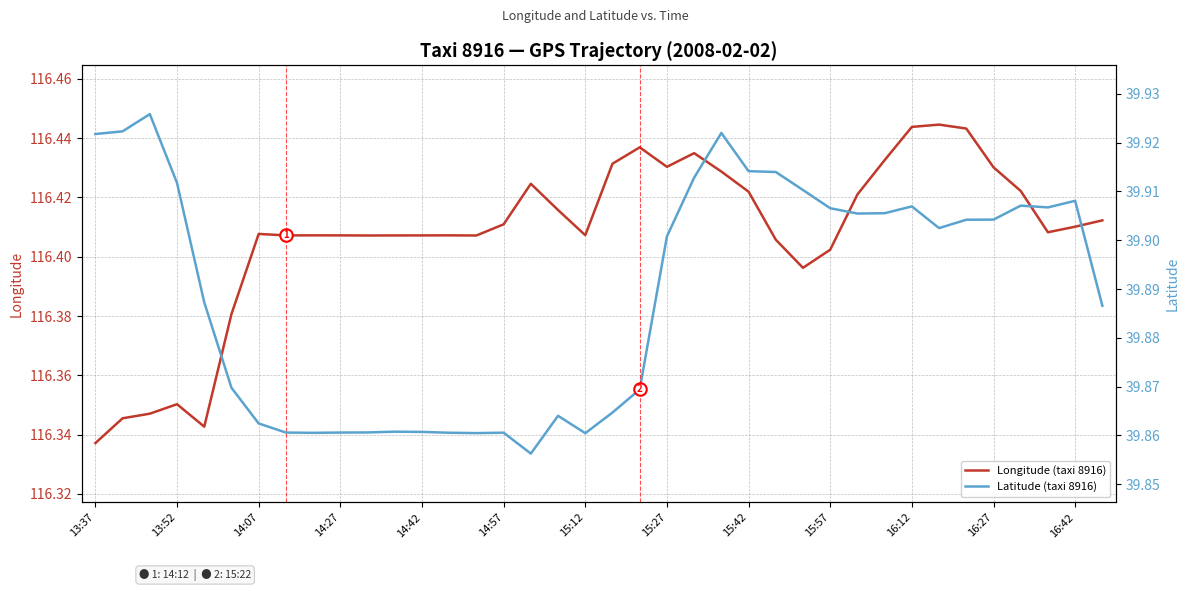

At how many categories does at least one series exceed 77?

38